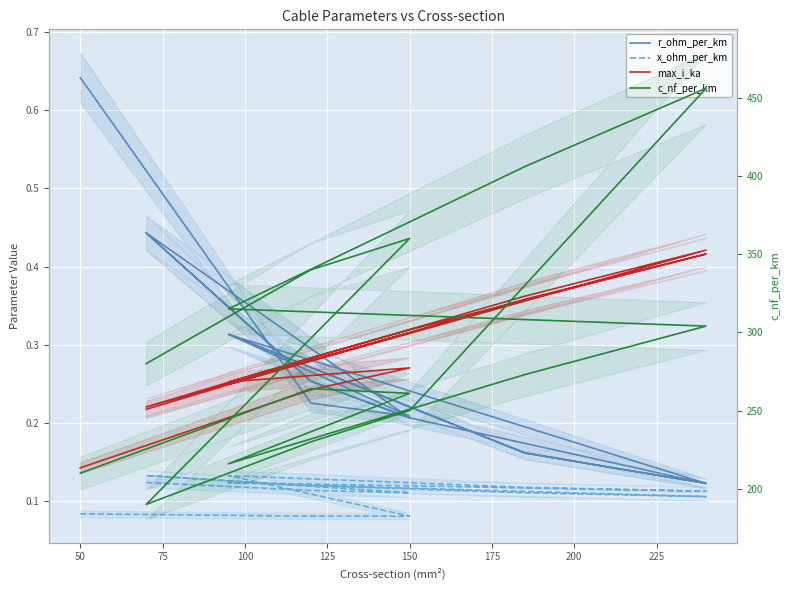

What is the difference between the maximum and minimum values in the max_i_ka series?

0.3